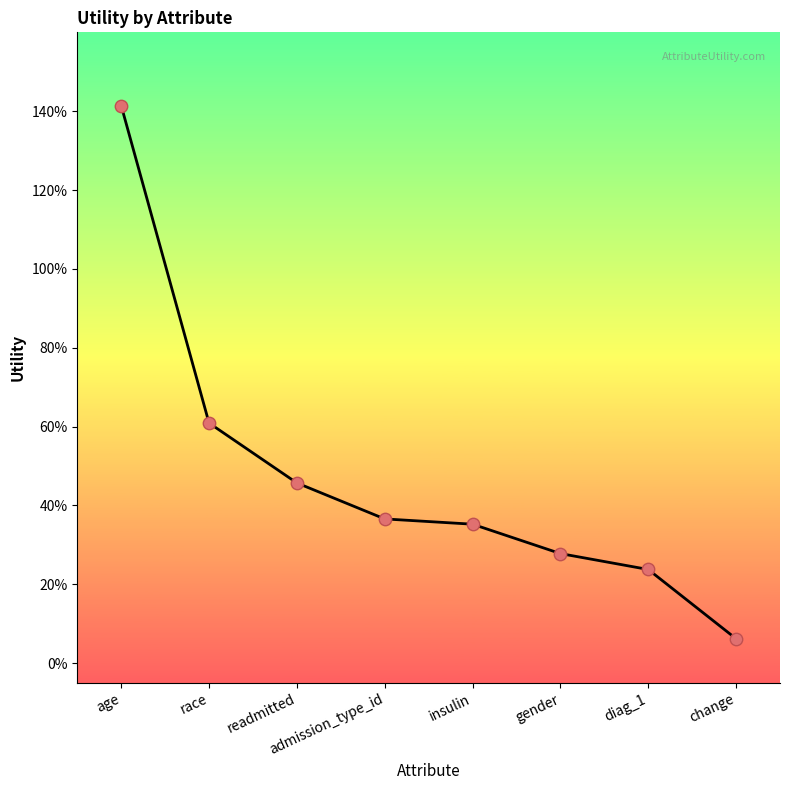

Between gender and race, which is larger?

race